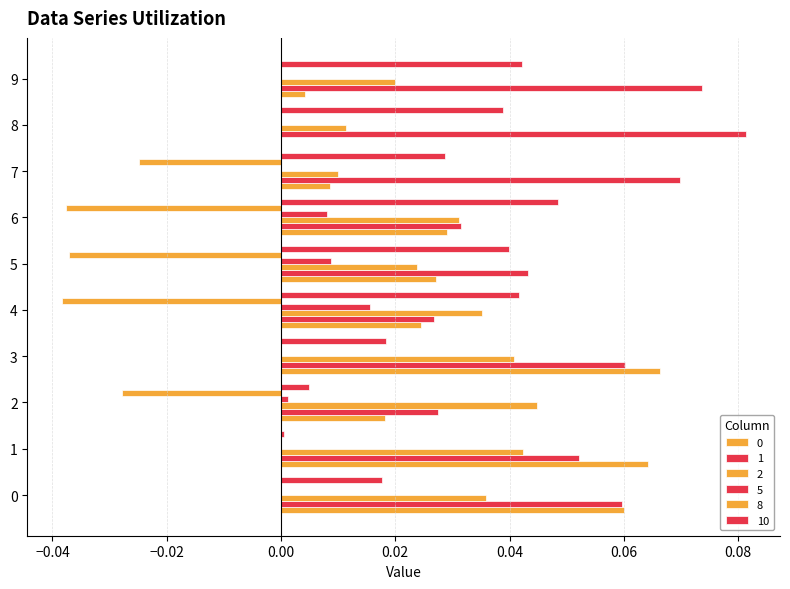

How many distinct data groups are displayed?

6